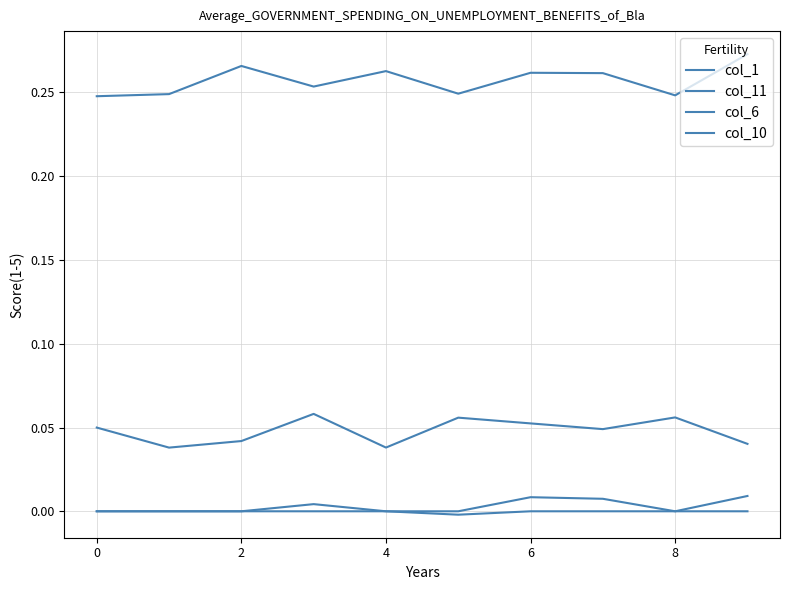

Which series has the largest total across all categories?

col_11